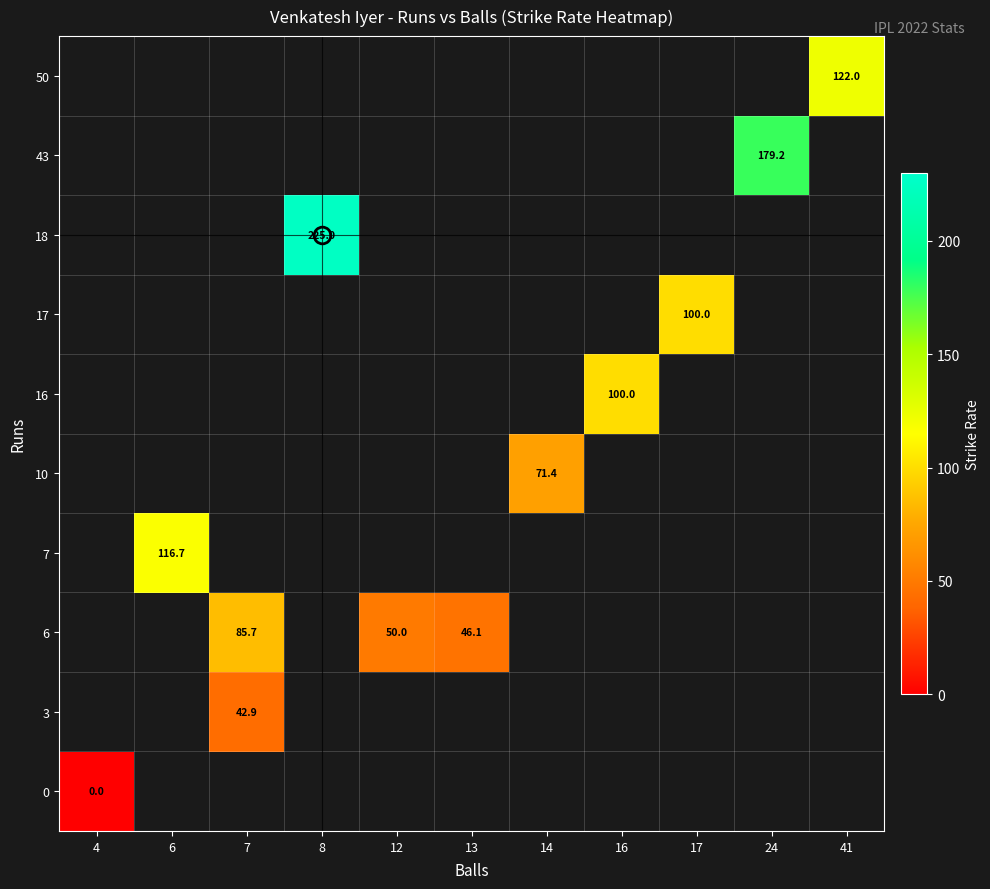

Which category has the highest value across all series?

8